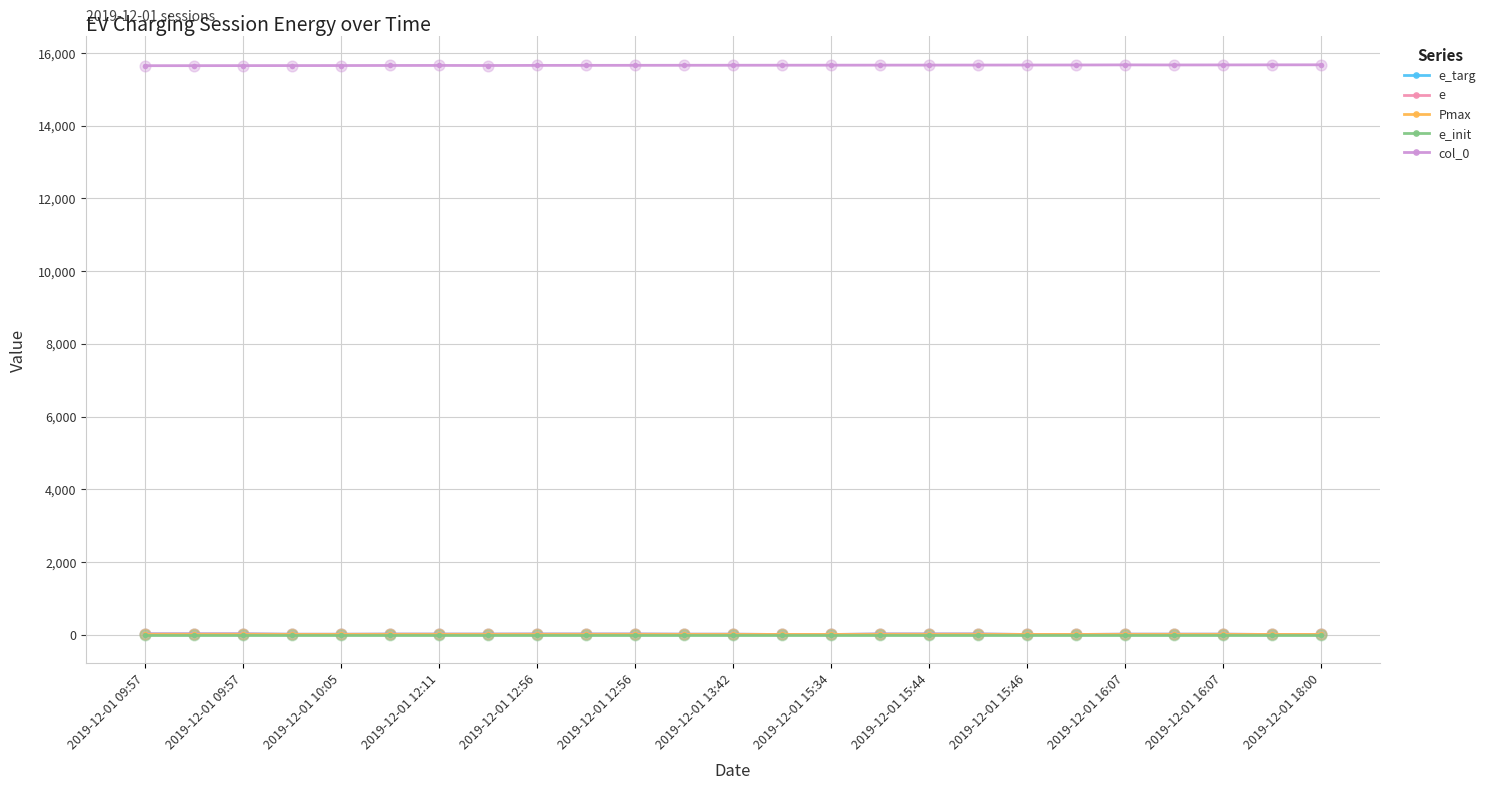

Which series has the largest total across all categories?

col_0